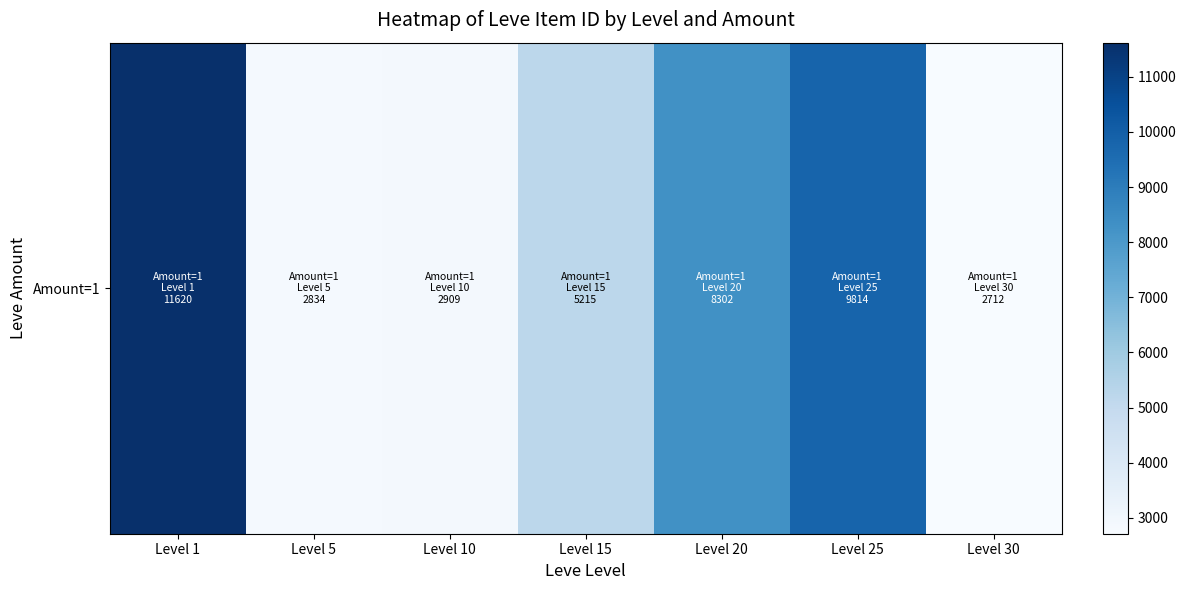

Rank the categories by value from highest to lowest.

Level 1, Level 25, Level 20, Level 15, Level 10, Level 5, Level 30